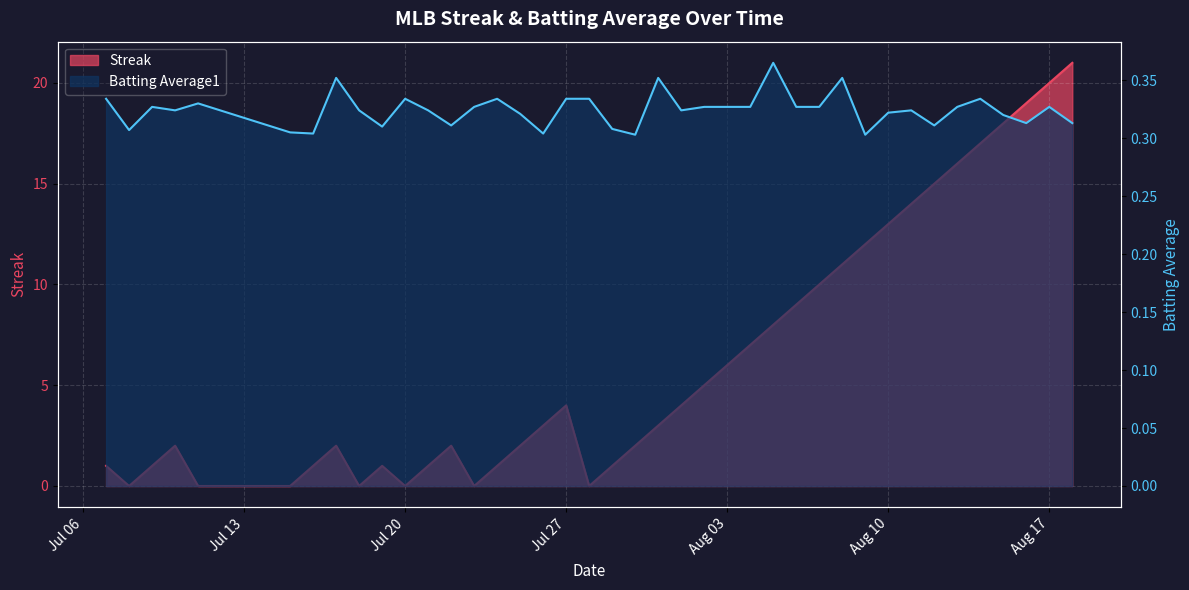

What position from the right is 2010-07-19?

31